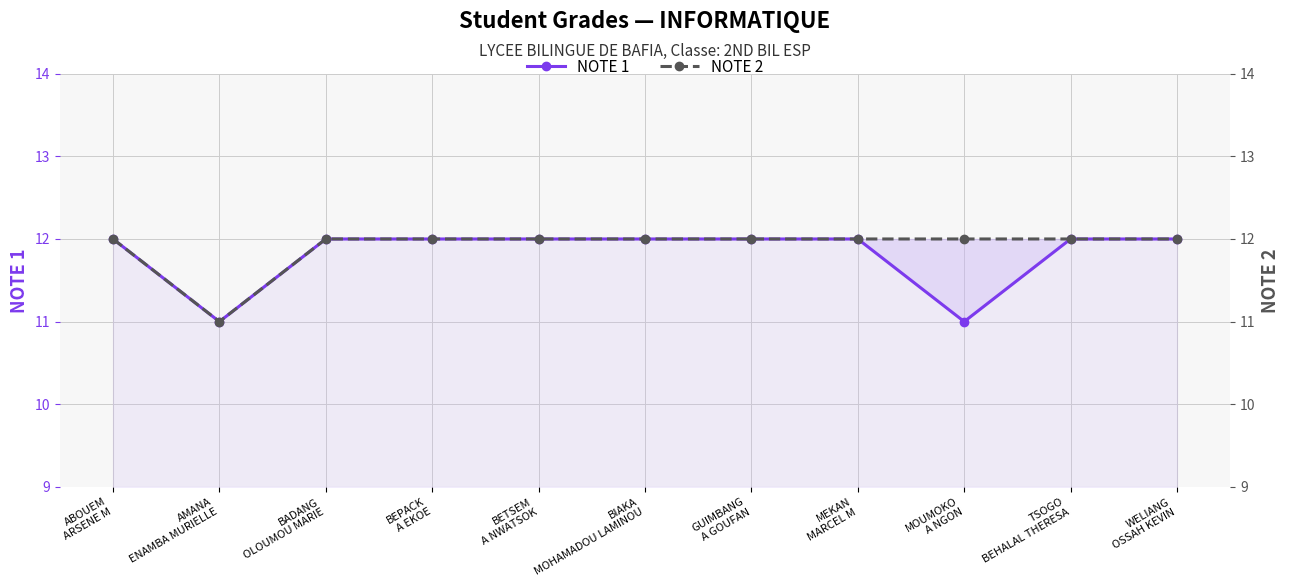

At which label does NOTE 1 reach its peak?

ABOUEM
ARSENE M